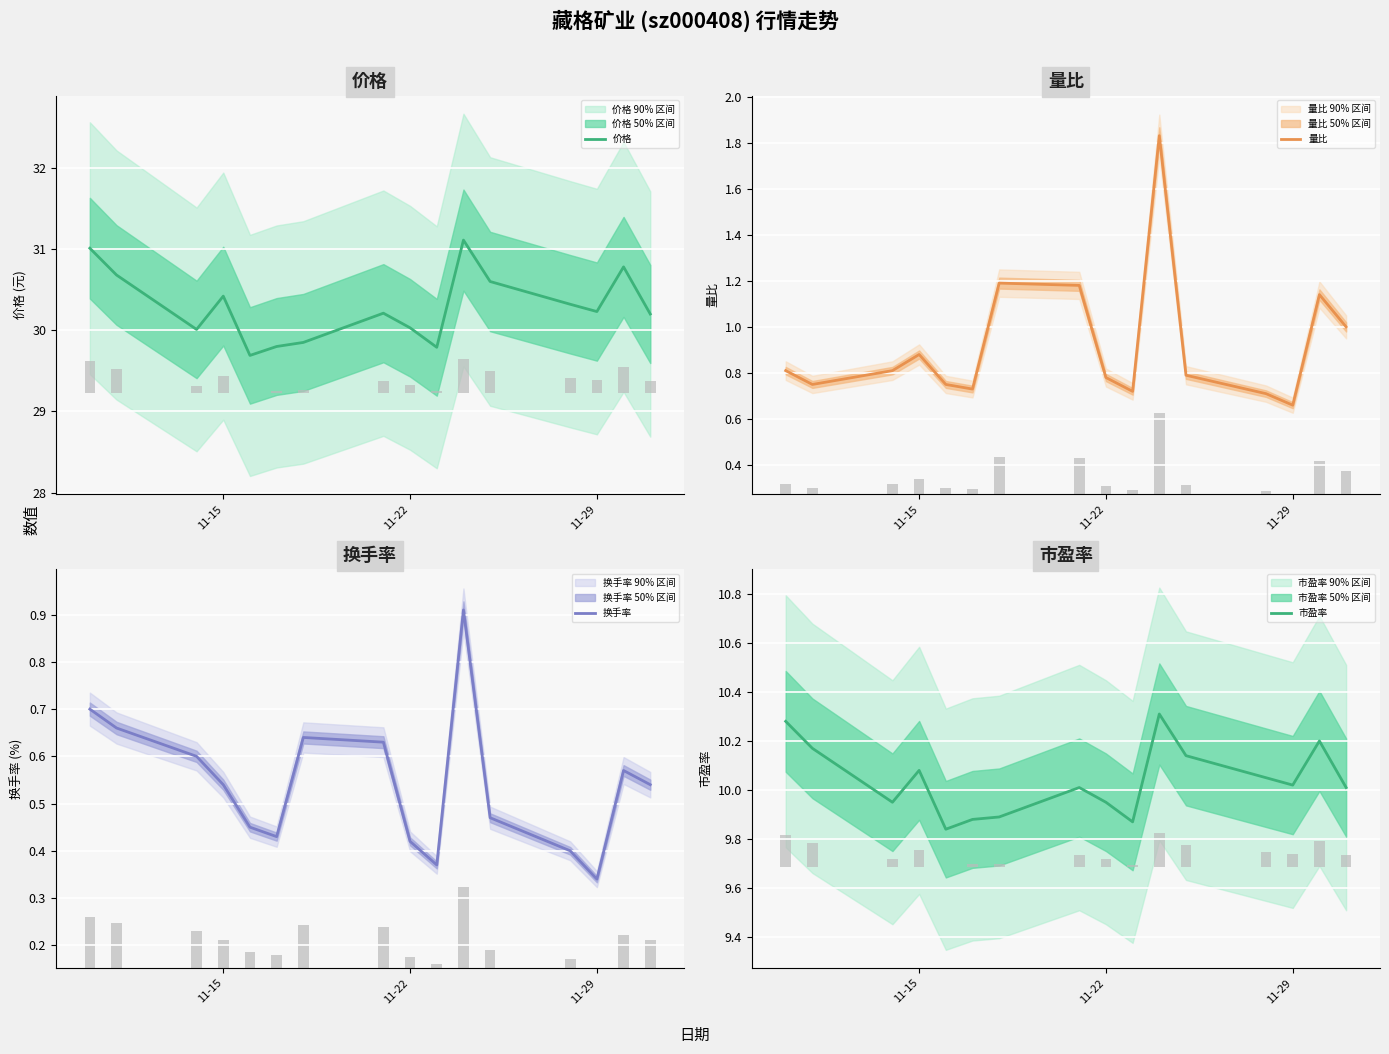

Rank the series by their maximum value, from highest to lowest.

价格, 市盈率, 量比, 换手率